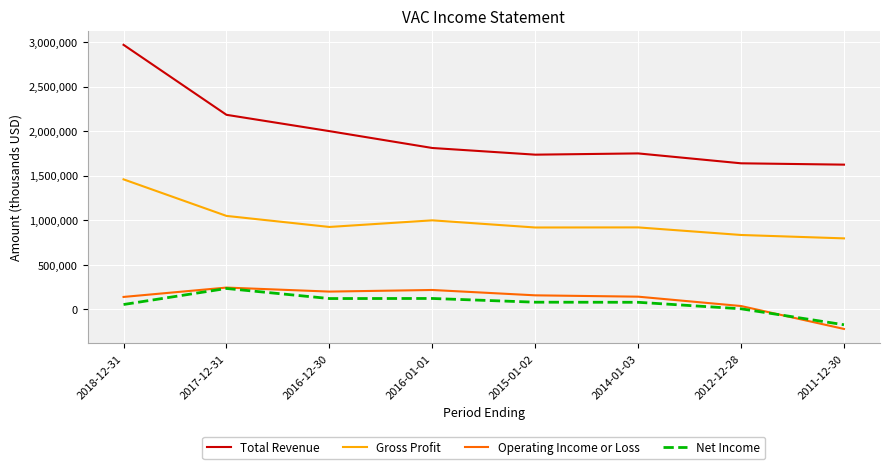

True or false: Gross Profit and Operating Income or Loss cross at least once.

False